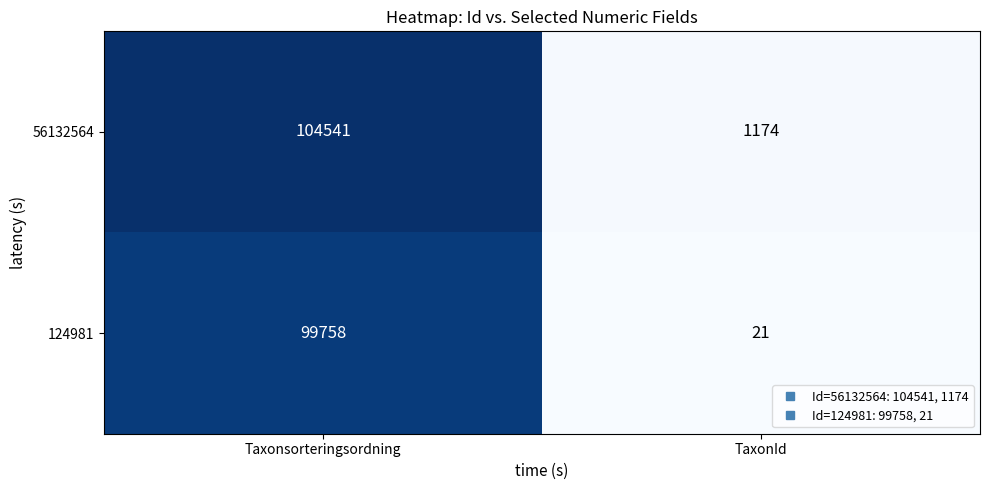

What is the difference between the maximum and minimum values in the 56132564 series?

103367